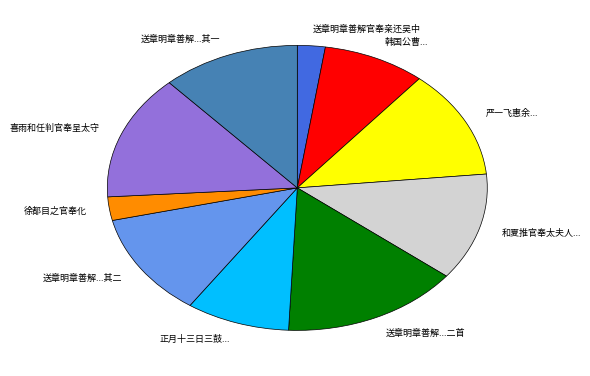

What is the ratio of the value at 送章明章善解...二首 to the value at 严一飞惠余...?

1.2